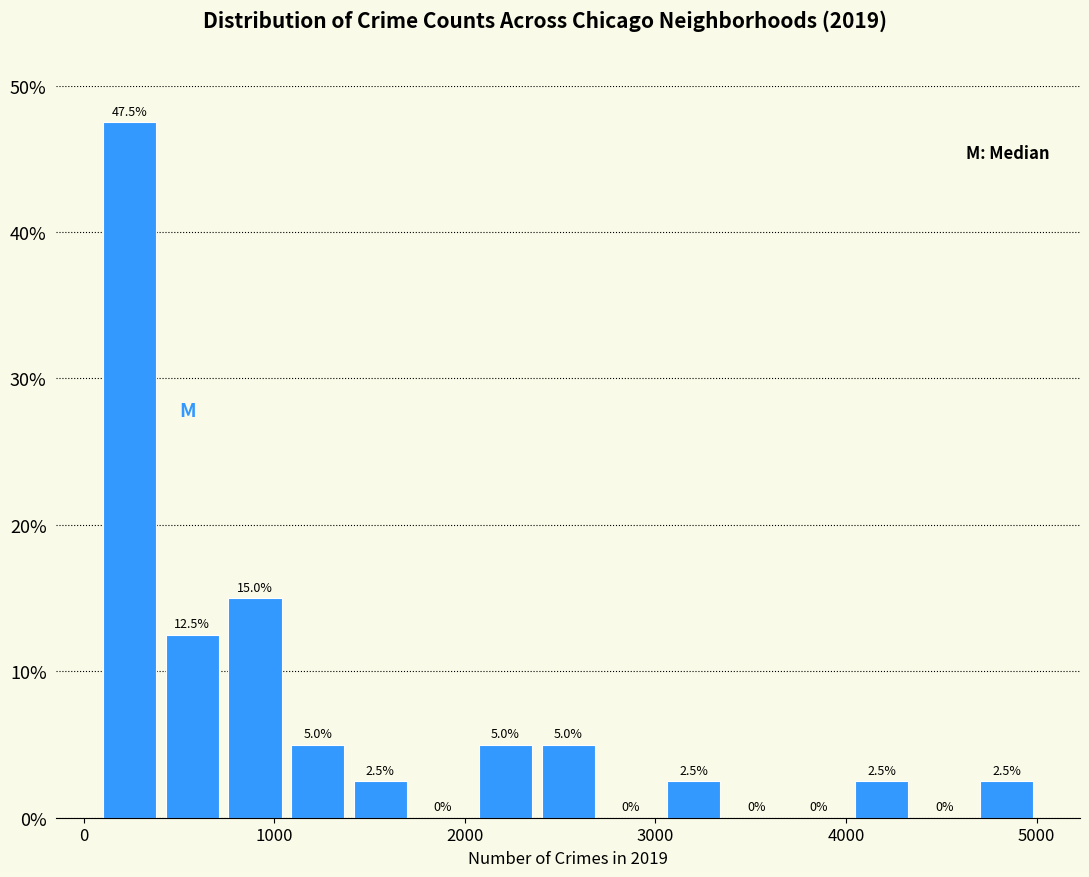

Around what value on the x-axis is the tallest bar? Give the approximate position of its centre, as read against the axis.

200